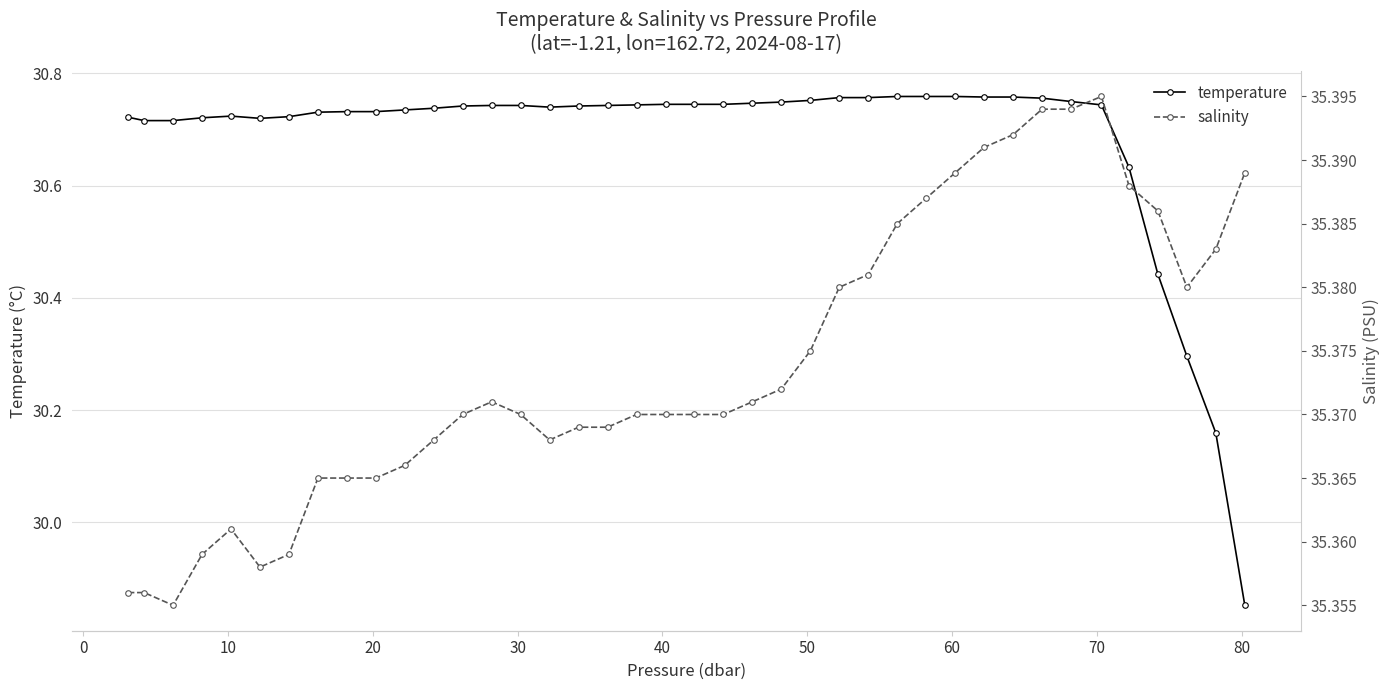

How many lines are shown in the chart?

2